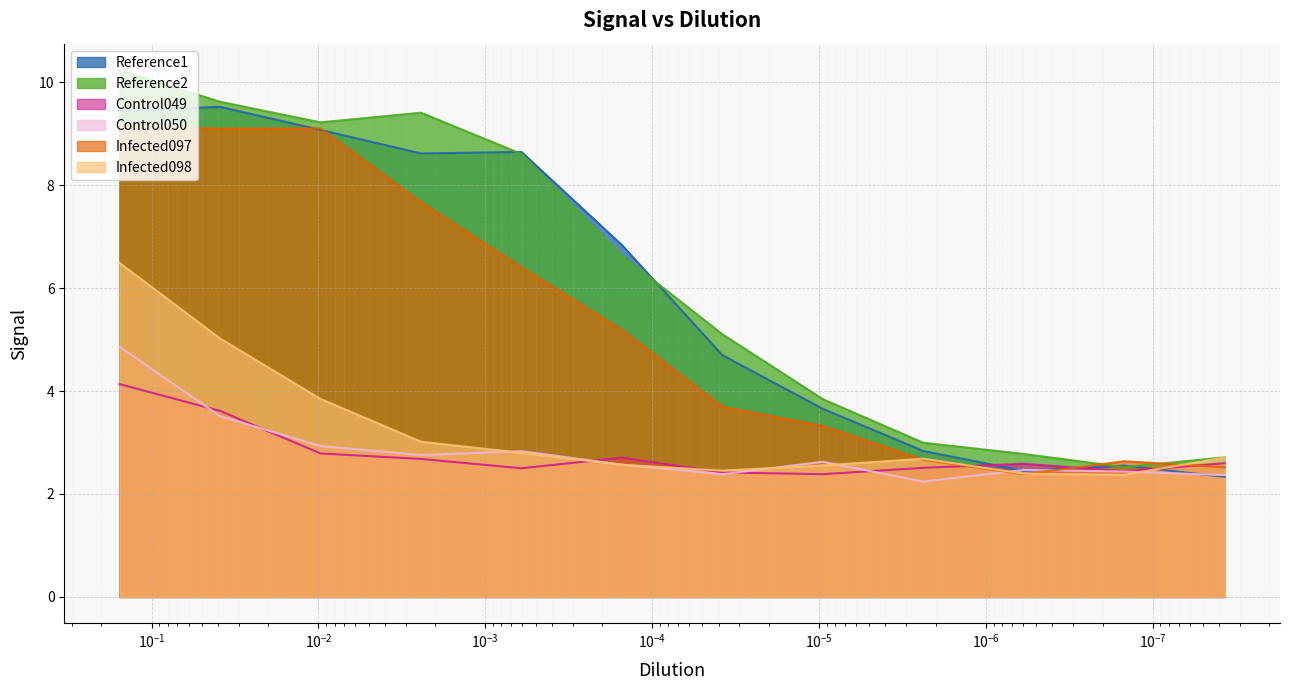

Where is Reference2 nearest to the value 6?

0.000151820445051496